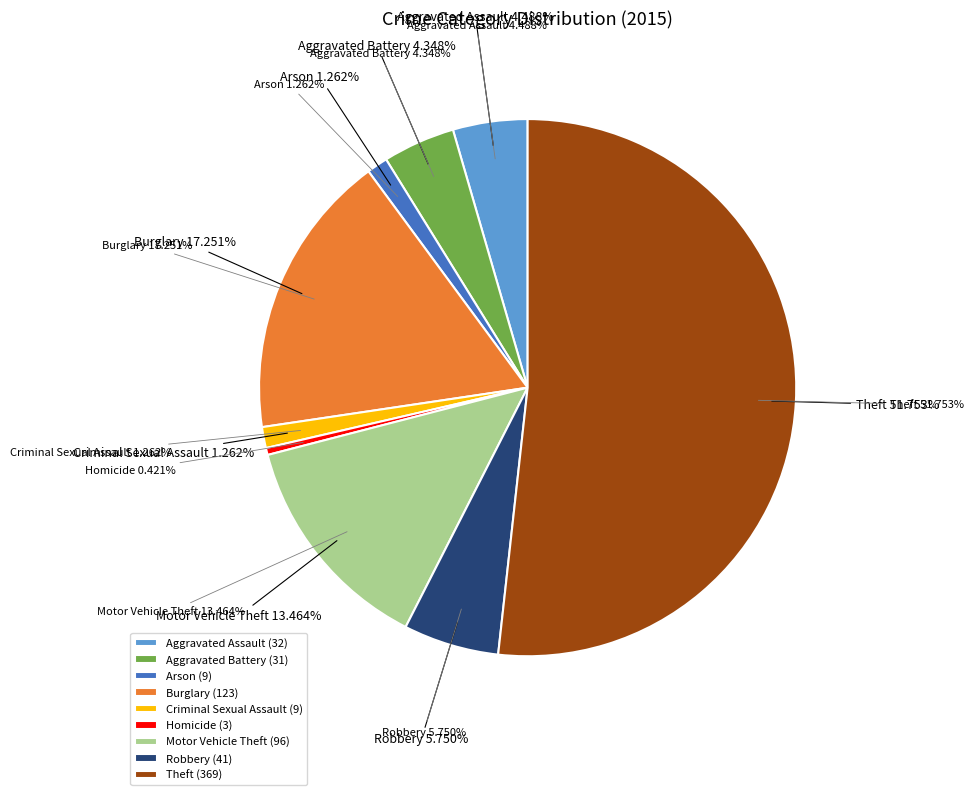

To the nearest percent, what is the difference between the largest and smallest slice percentages?

51%